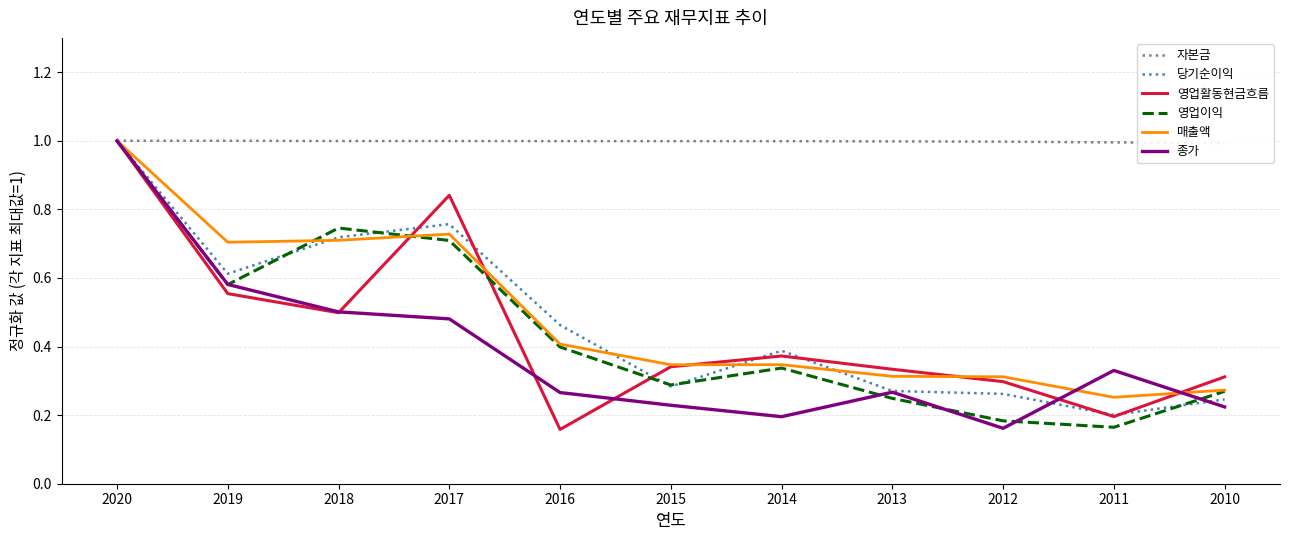

What value does the 자본금 series have at 2011?

1.0